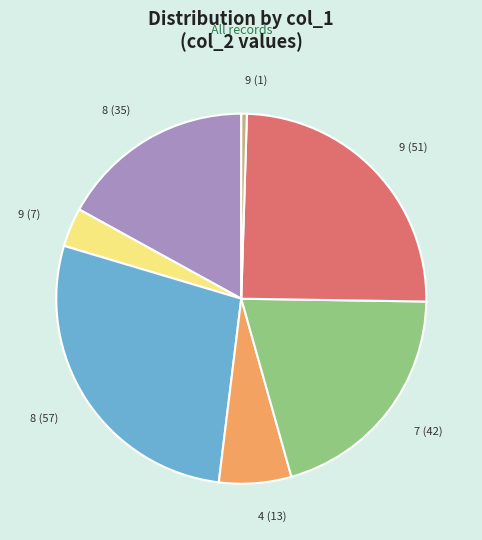

Between 8 (35) and 9 (51), which is larger?

9 (51)